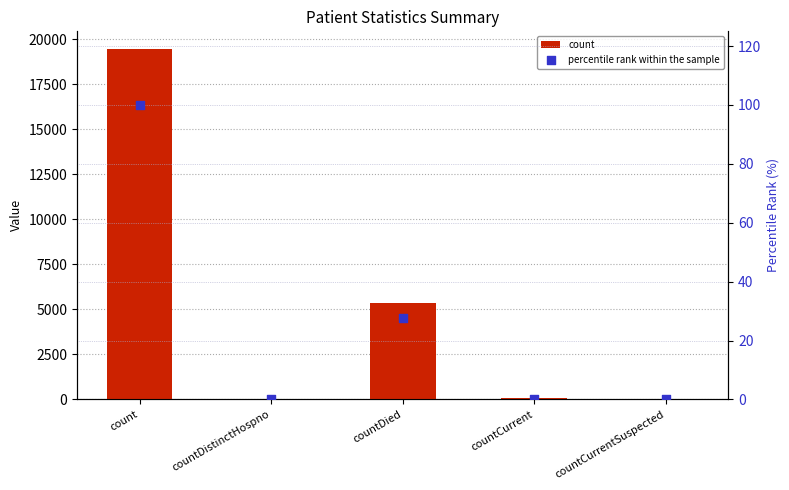

What is the total value across all series at countCurrent?

63.3